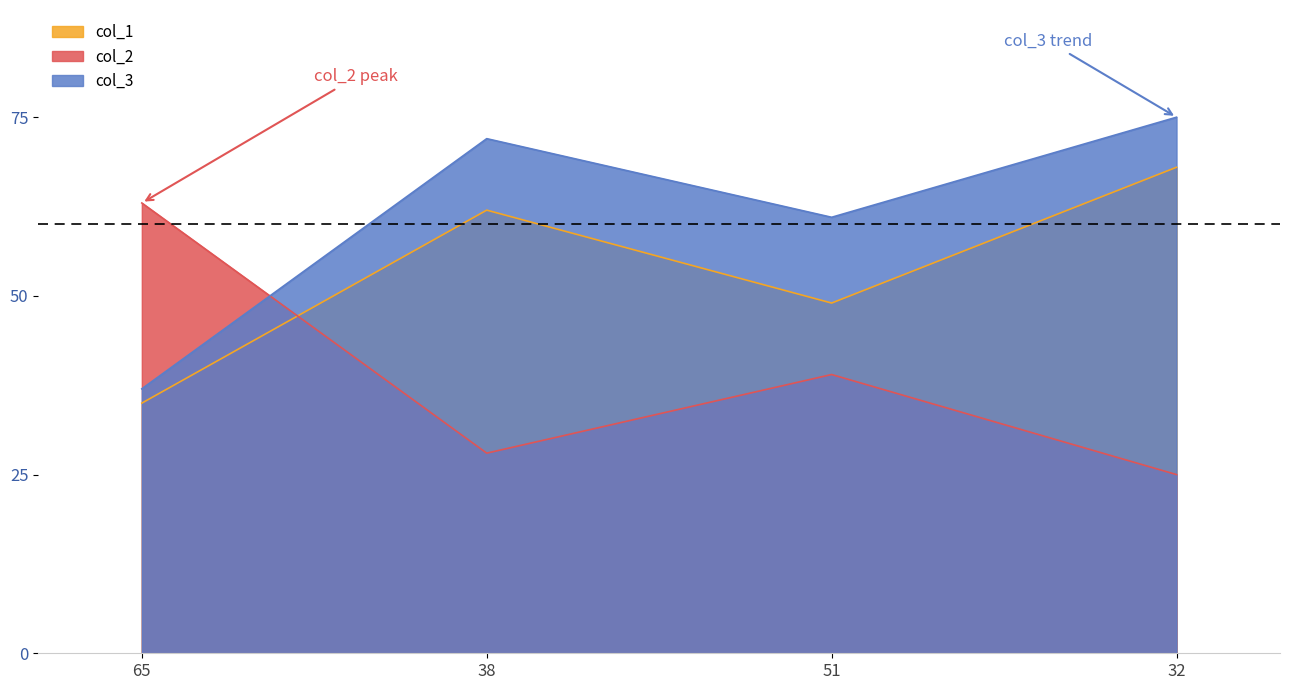

List the series in order of their peak value, highest first.

col_3, col_1, col_2